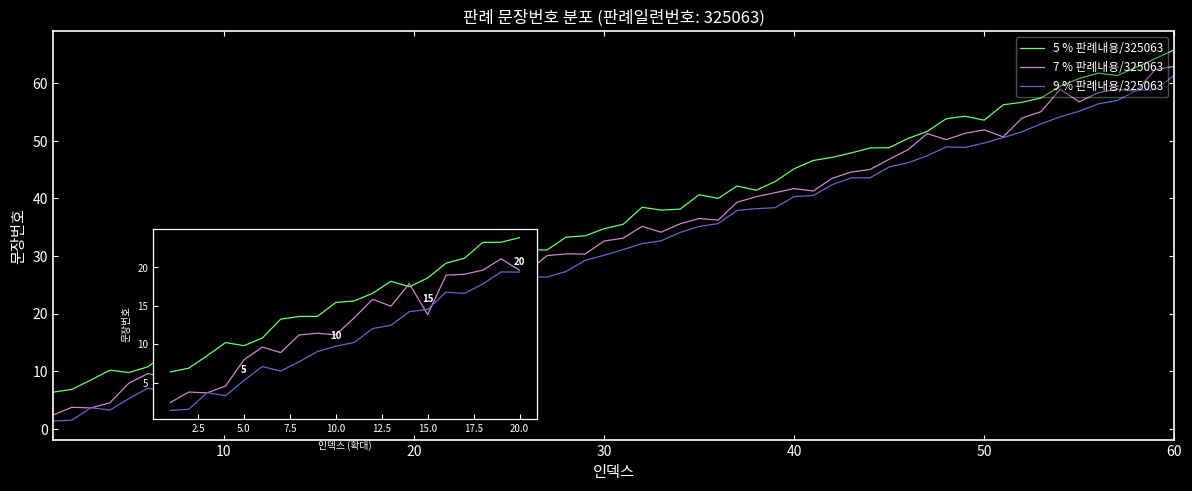

Is this an area chart (filled region under the line)?

No